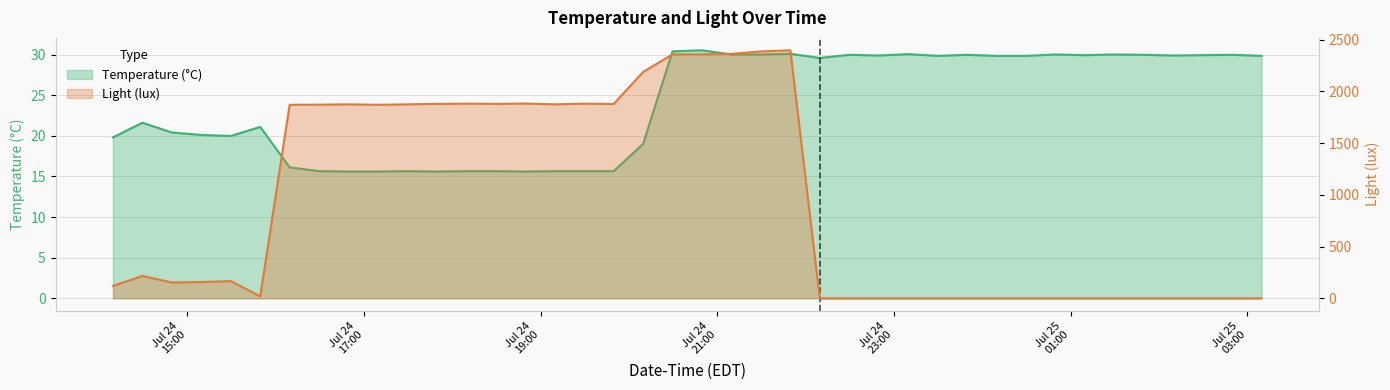

Rank the series by their maximum value, from highest to lowest.

Light (lux), Temperature (°C)